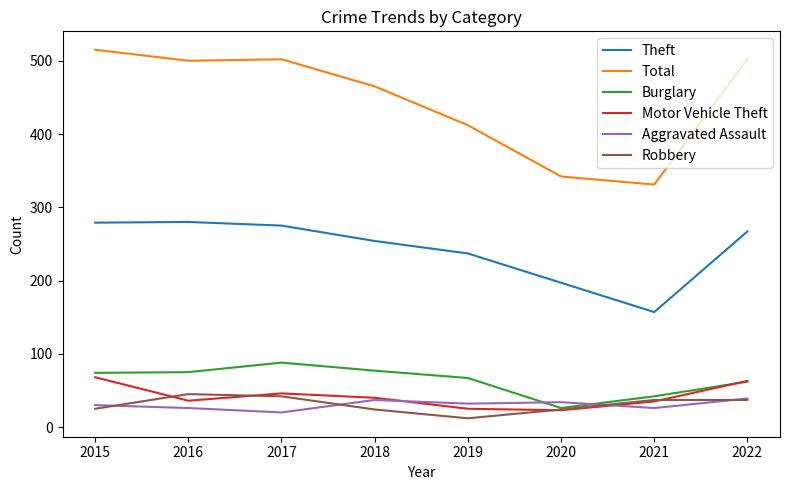

At which label is Total closest to 423?

2019